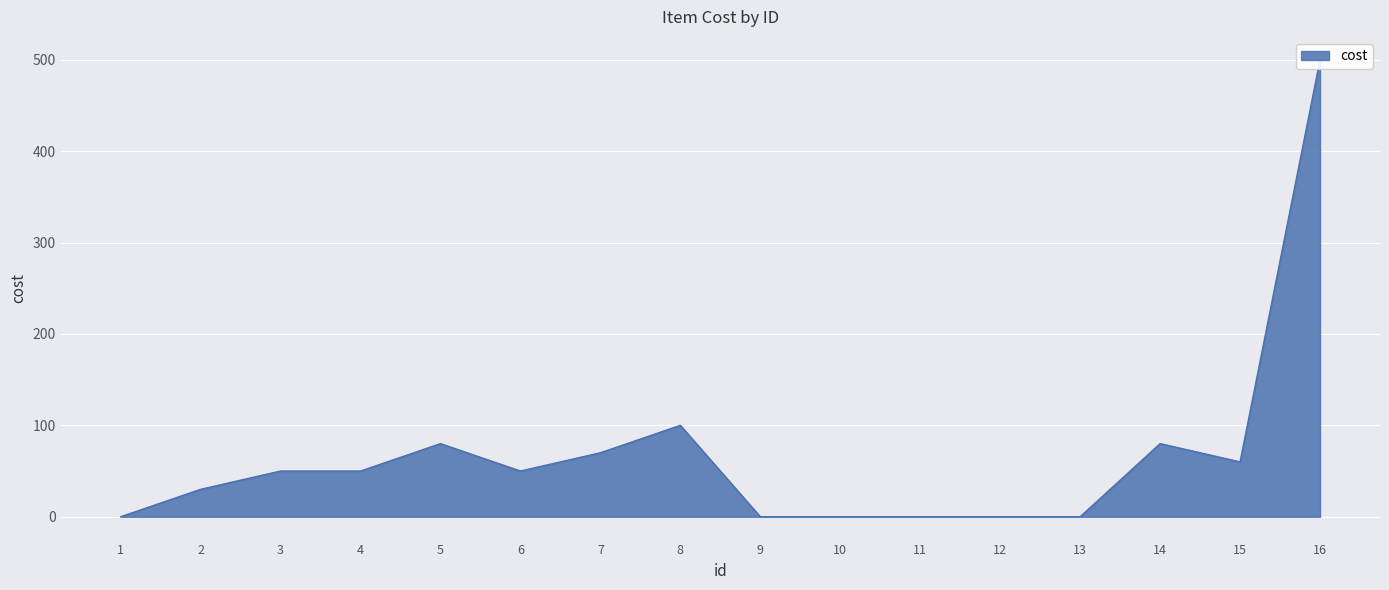

What is the average value?

67